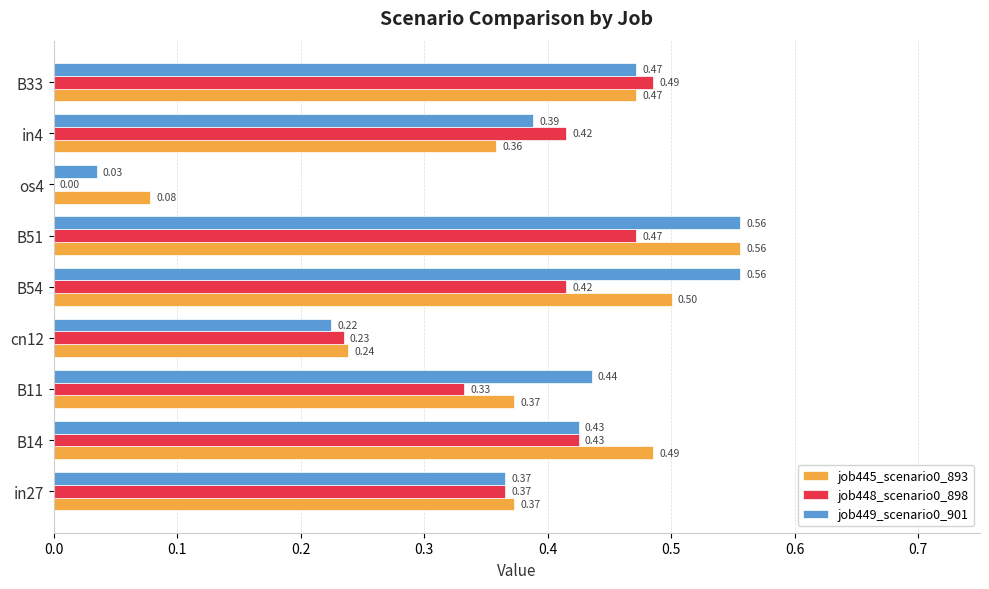

What is the sum of all job449_scenario0_901 values?

3.5